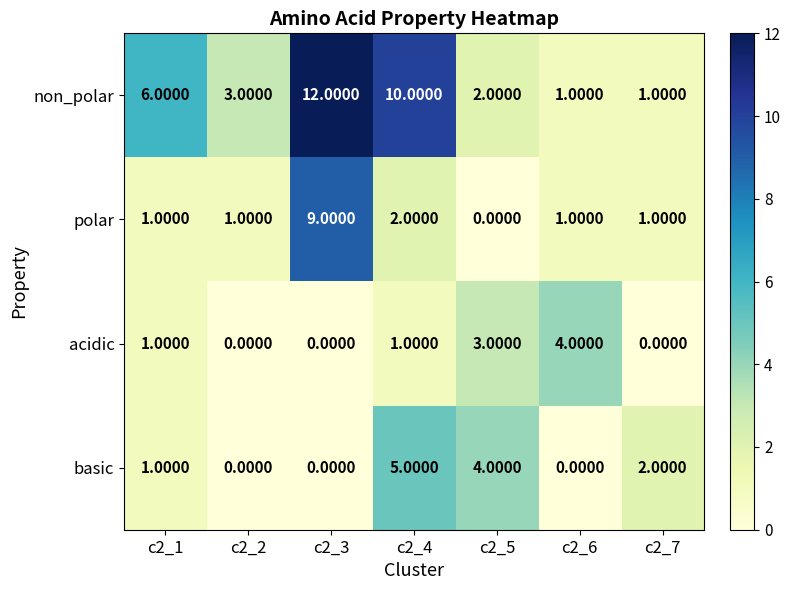

What is the difference between the highest and lowest values at c2_1?

5